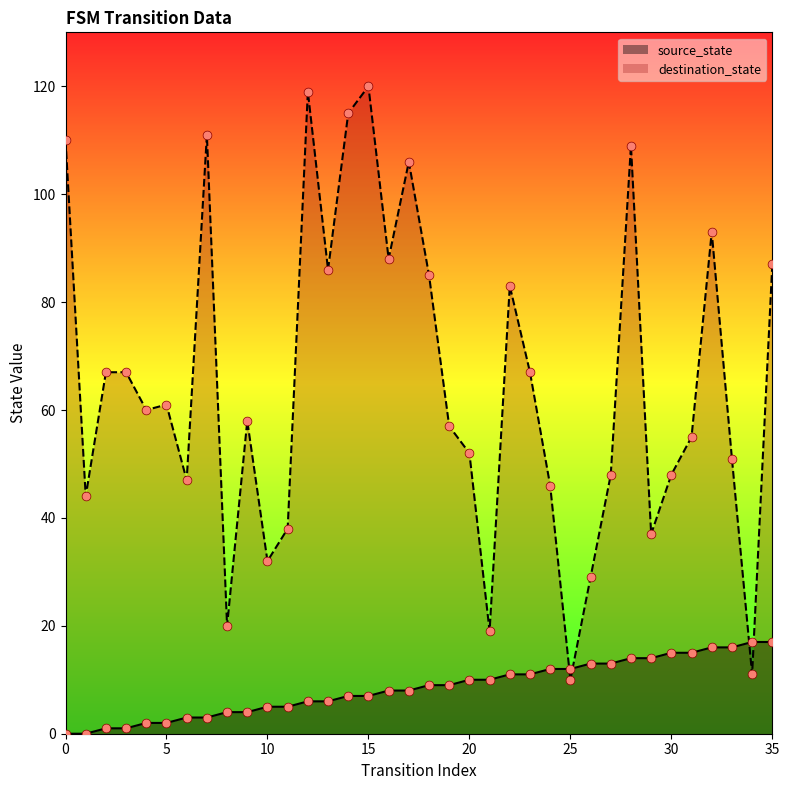

What are all the series names shown in the legend?

source_state, destination_state